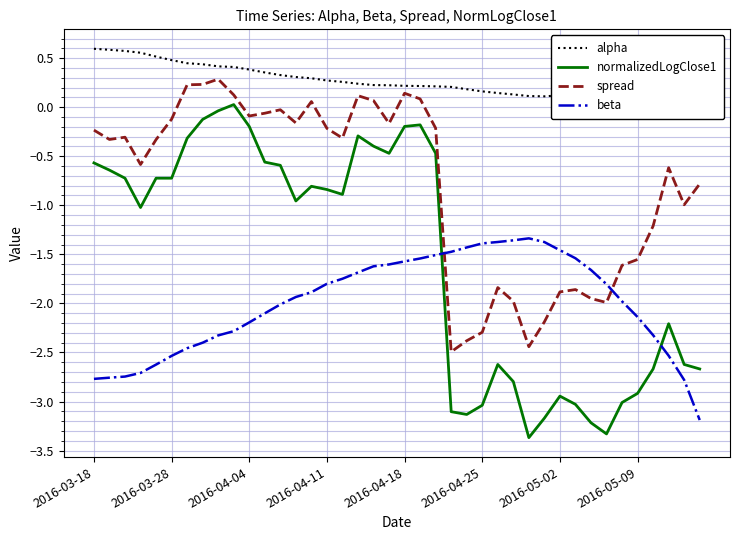

Rank the series by their average value, from lowest to highest.

beta, normalizedLogClose1, spread, alpha